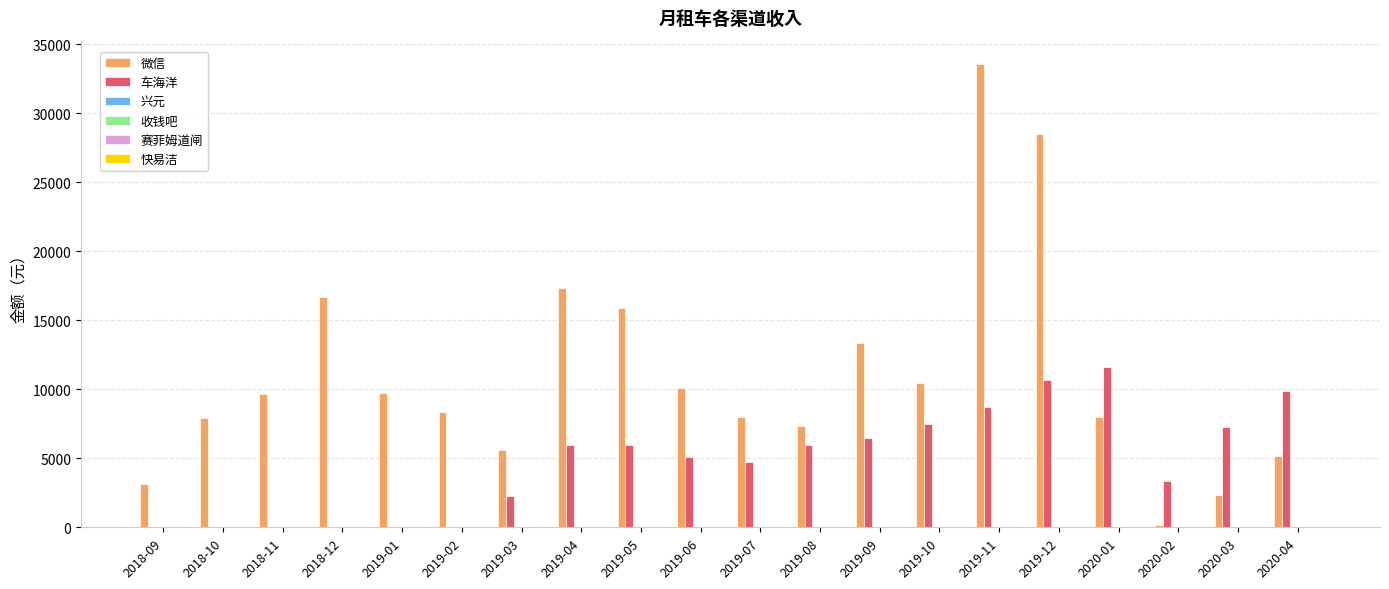

How many groups of bars are there?

20